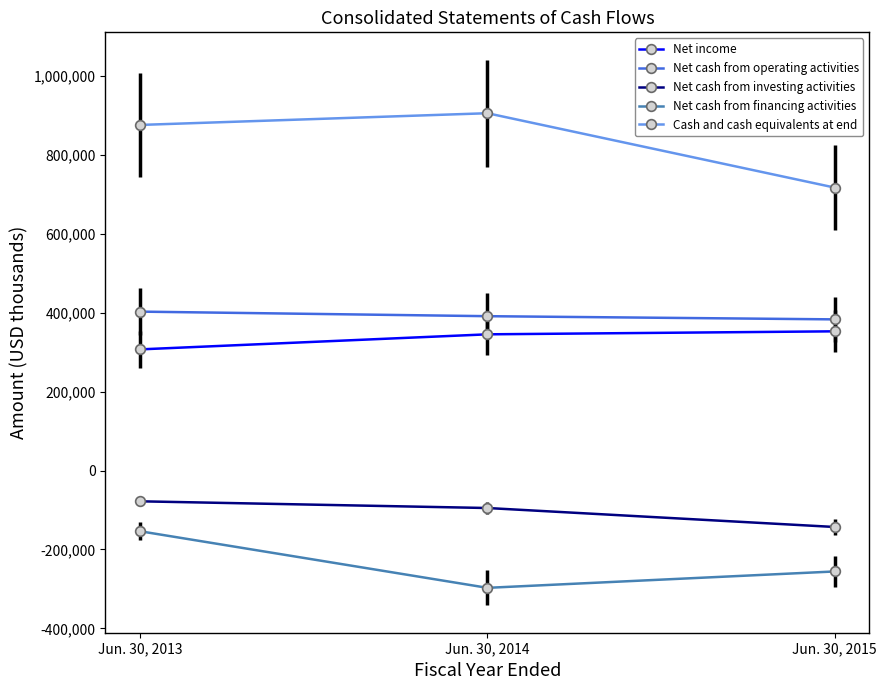

How many categories are shown in the chart?

3